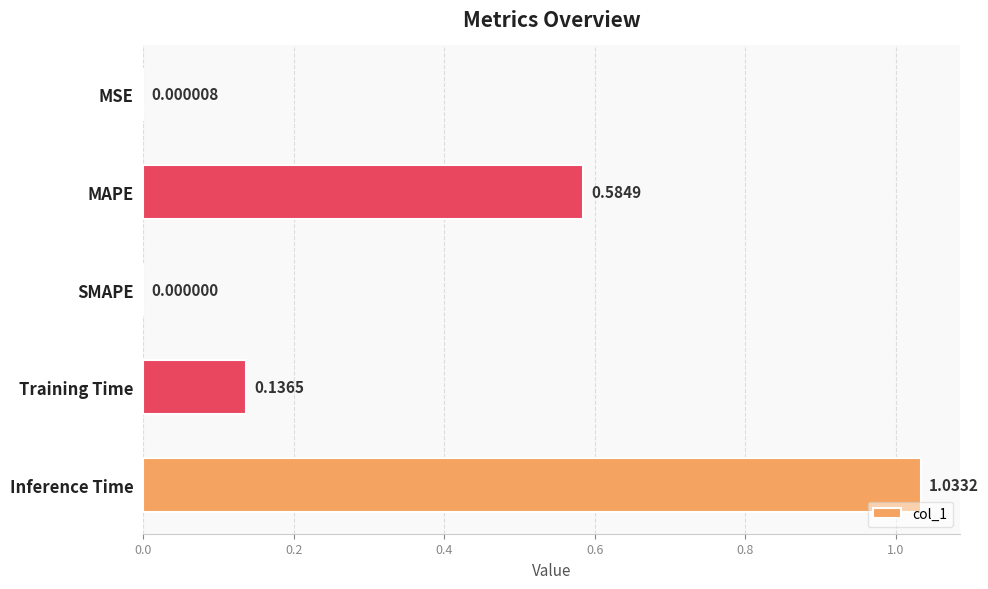

Which has a higher value, Training Time or MSE?

Training Time